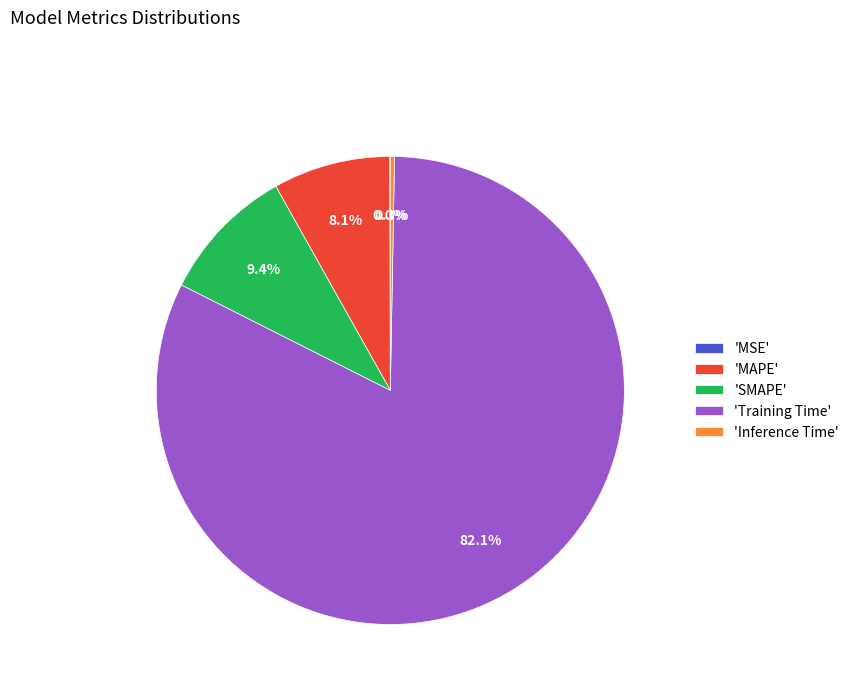

What percentage is NOT represented by 'MAPE'?

91.9%